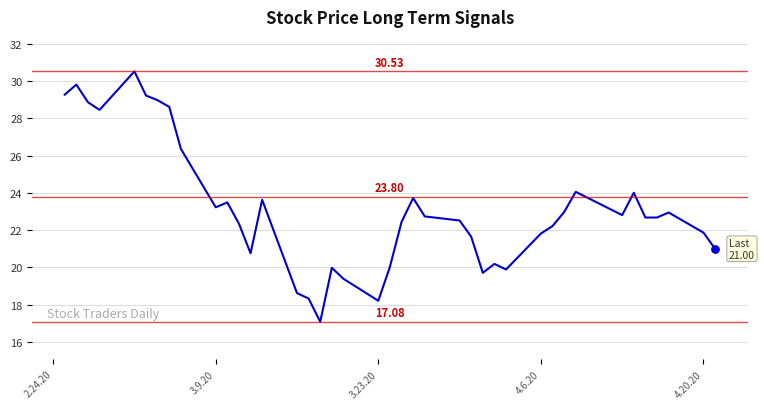

What is the greatest value displayed?

30.5